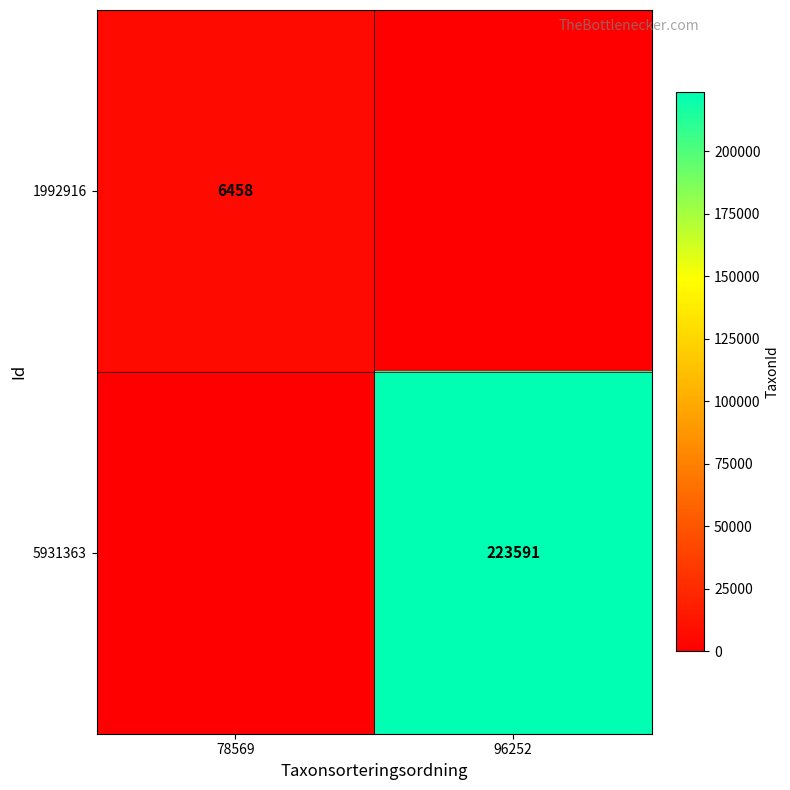

The 1992916 series shows 6458 at 78569. True or false?

True